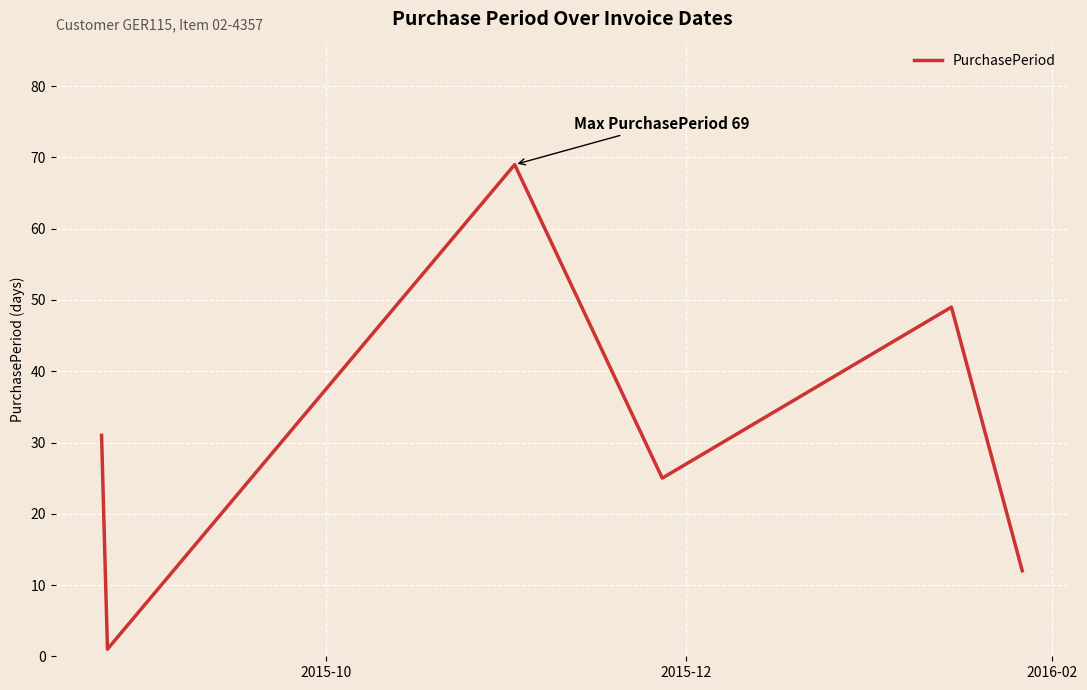

What is the average value?

31